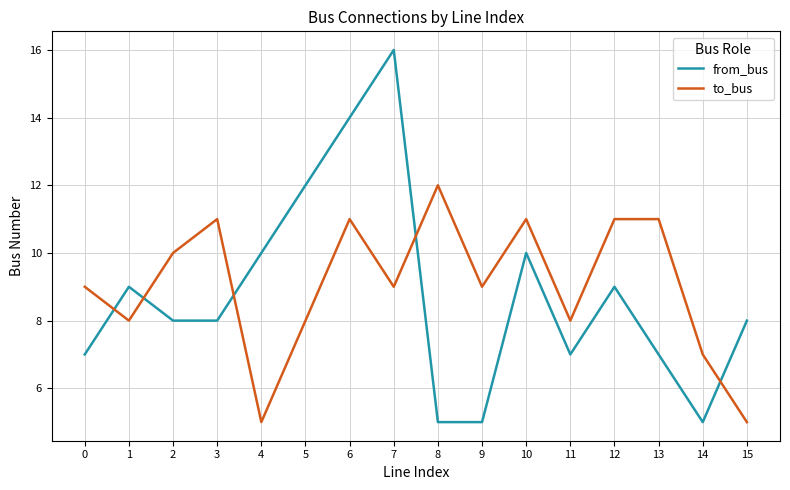

At which label does from_bus reach its peak?

7